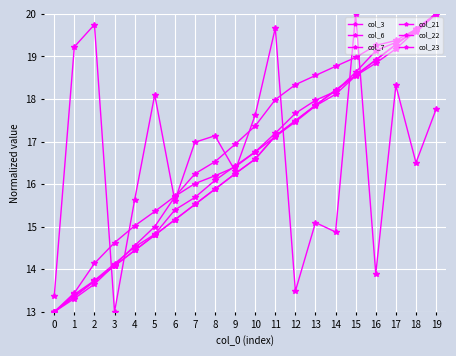

True or false: col_3 has a value of 13.0 at 3.

True